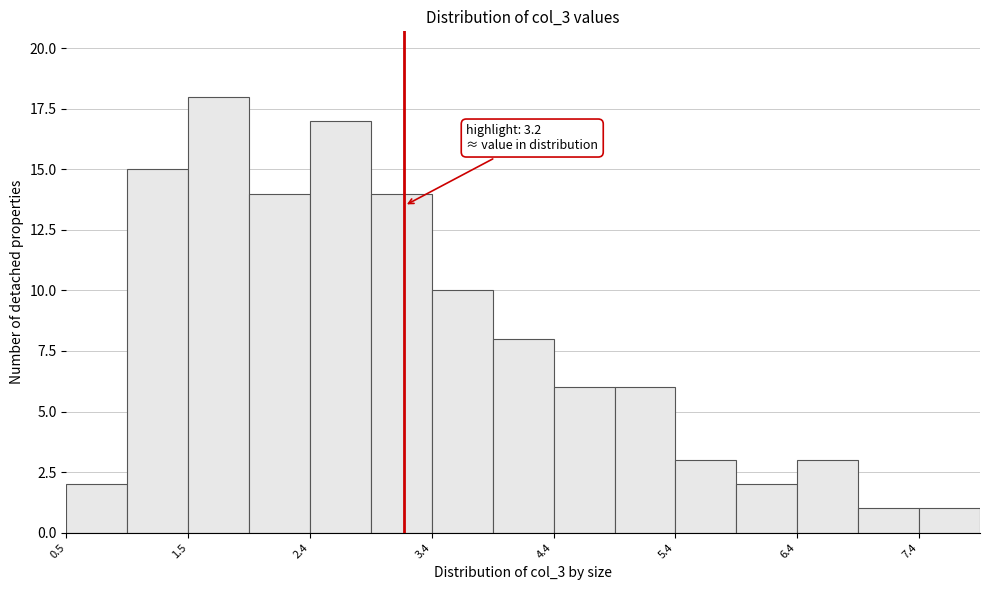

Which range on the x-axis has the tallest bar?

1.5 to 1.9